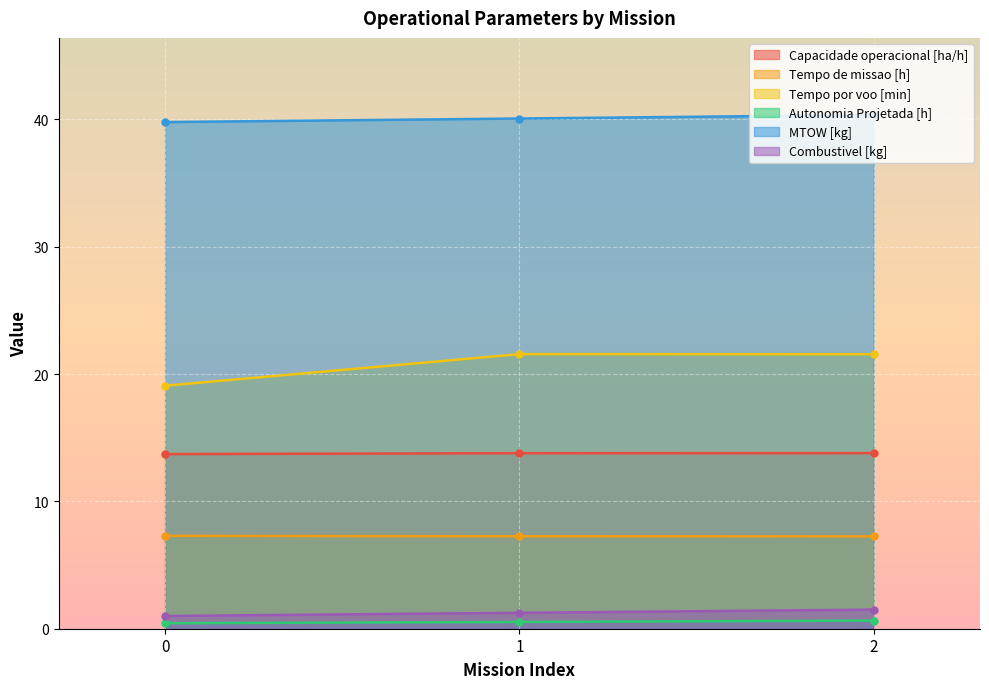

What is the total value across all series at 0?

81.3